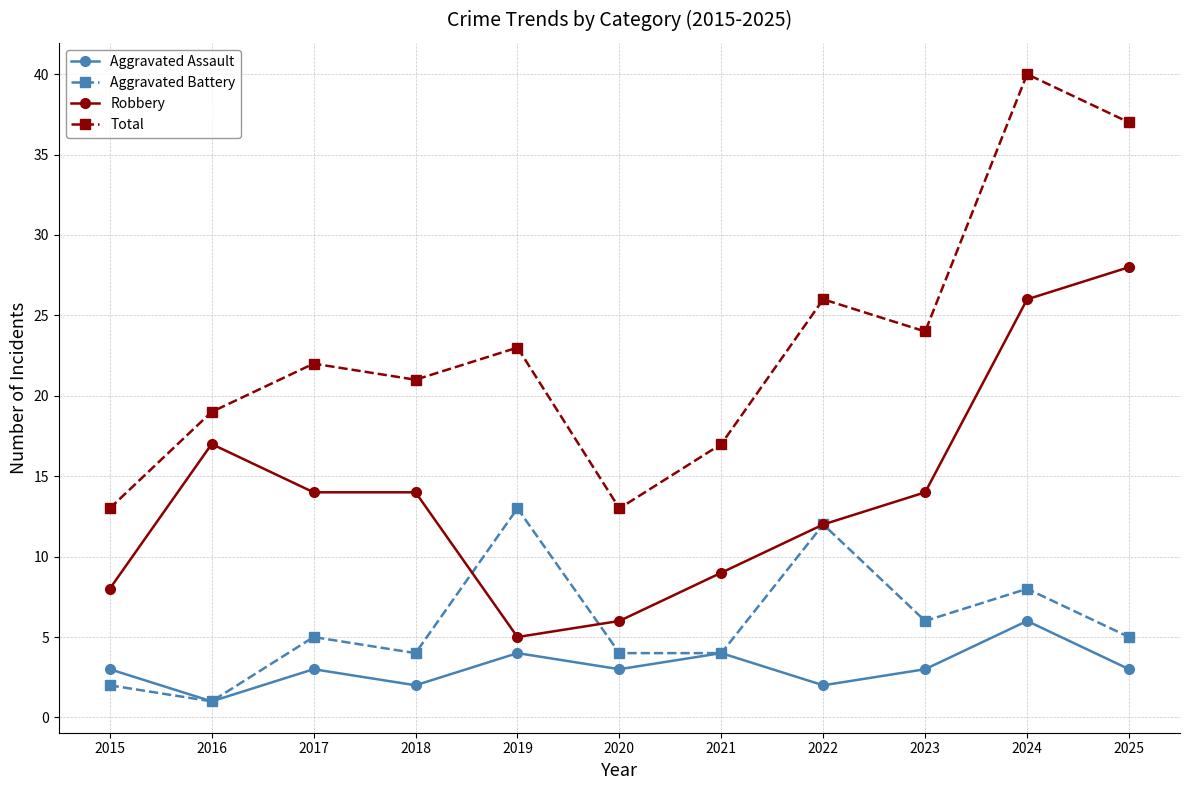

Which category has the highest value in the Aggravated Battery series?

2019